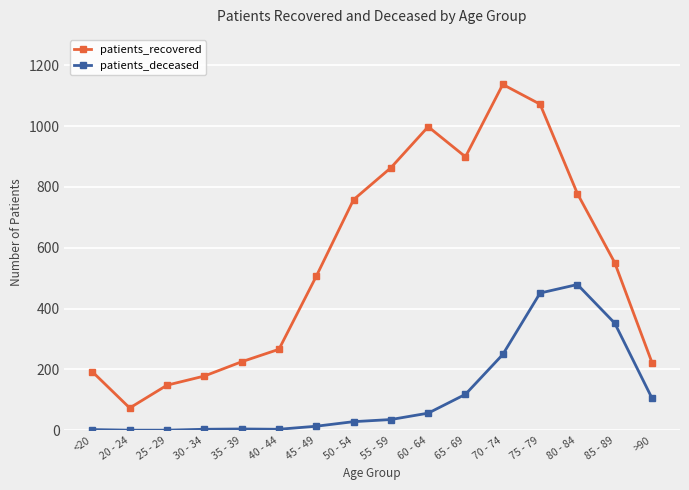

True or false: patients_recovered and patients_deceased cross at least once.

False